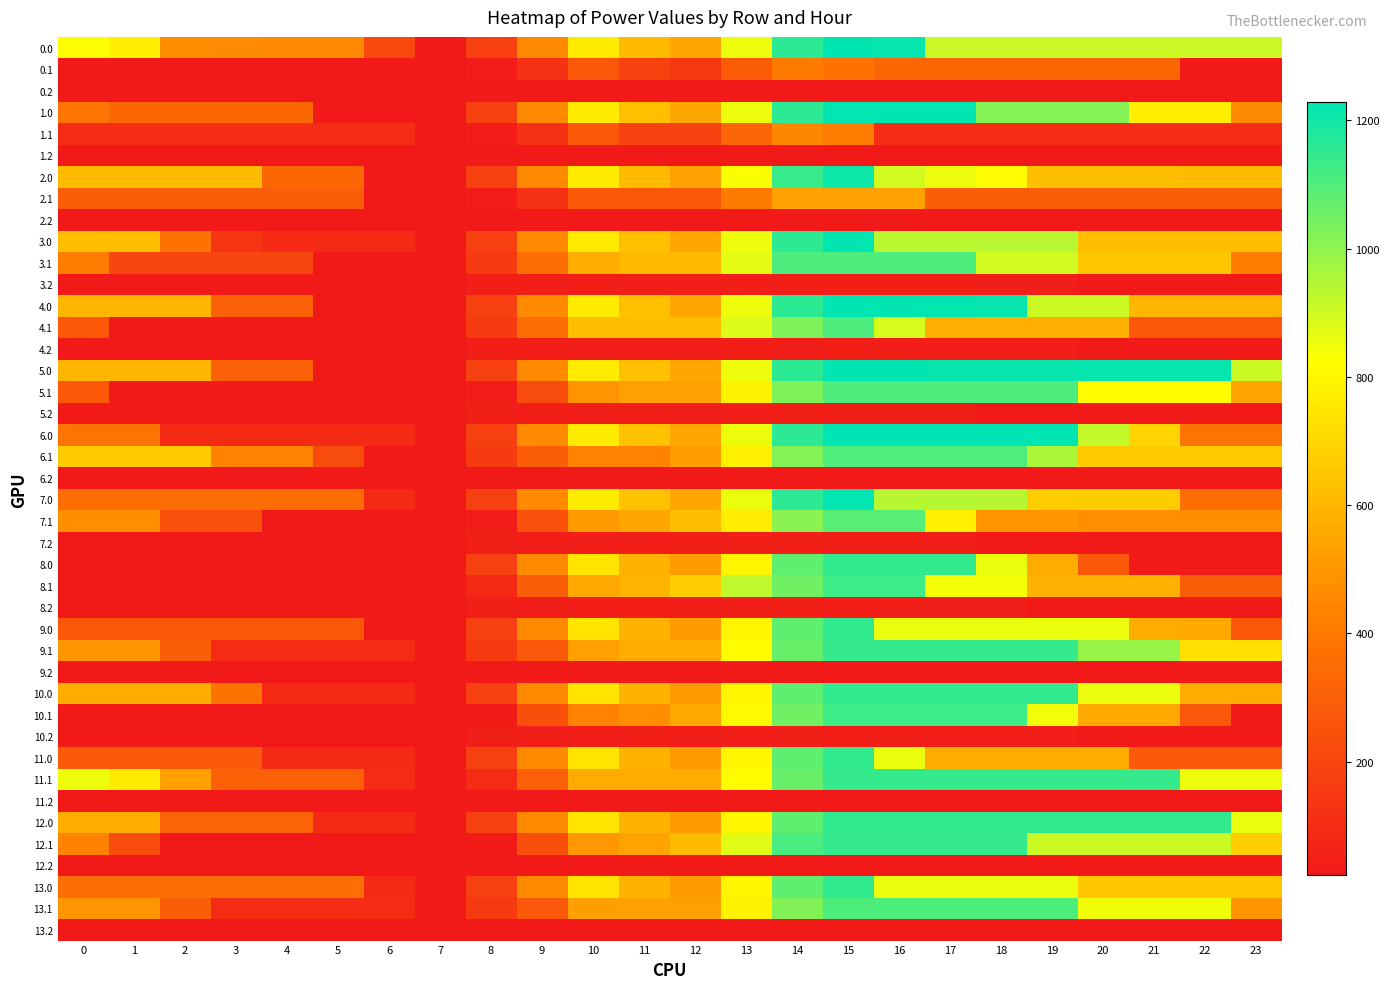

At which category is the sum across all series the highest?

15